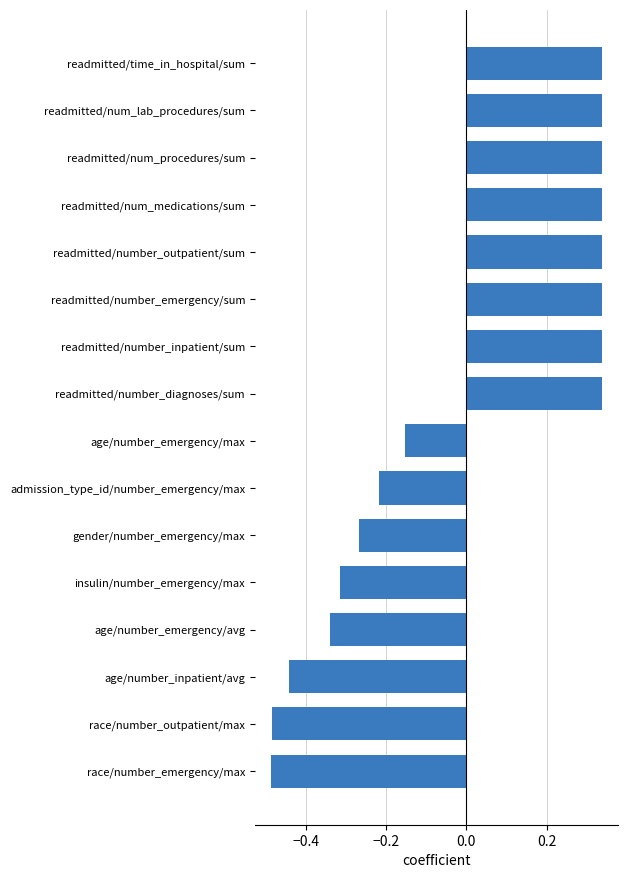

Is it true that the value at readmitted/num_procedures/sum is 0.2?

False